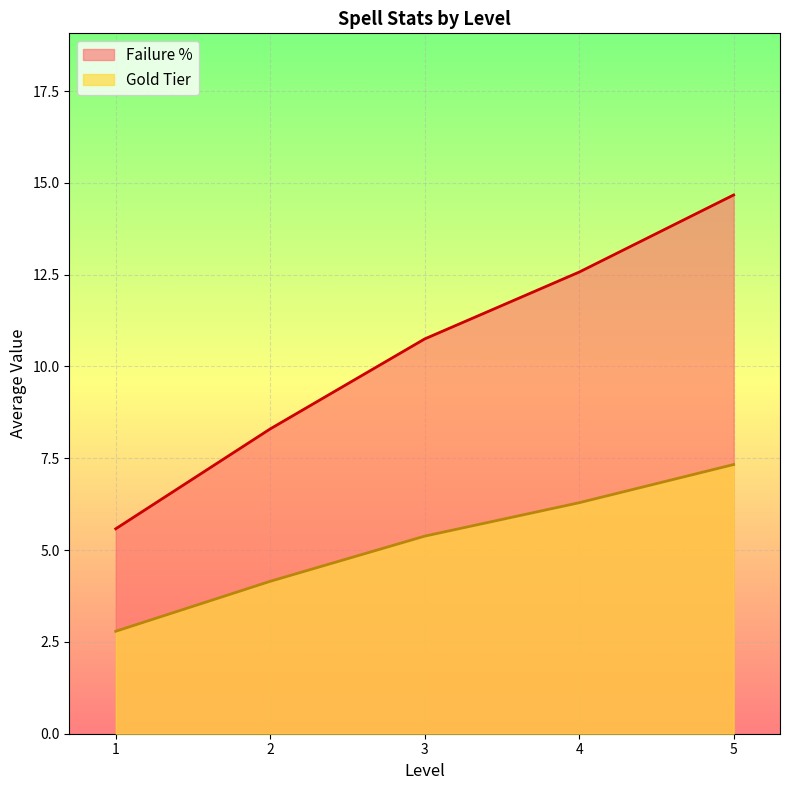

What is the value of the Gold Tier point at the 4th from the left?

6.3